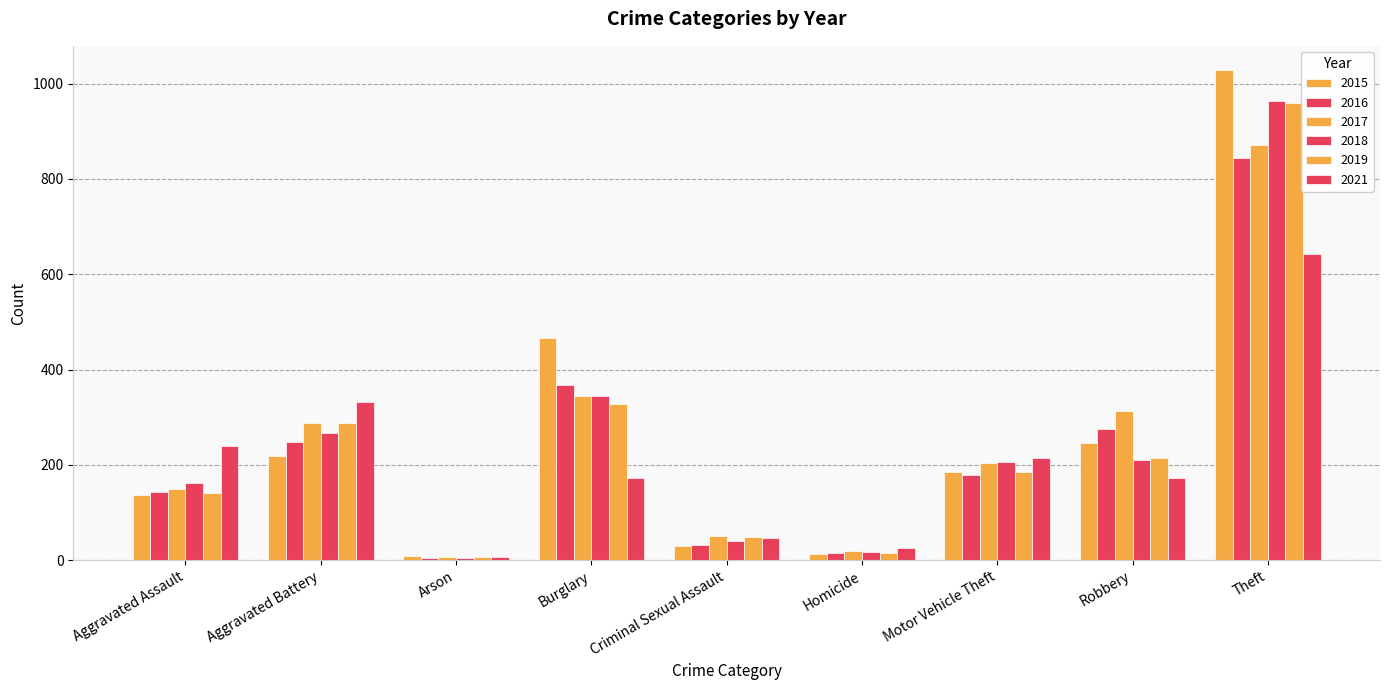

How many series are shown in this chart?

6